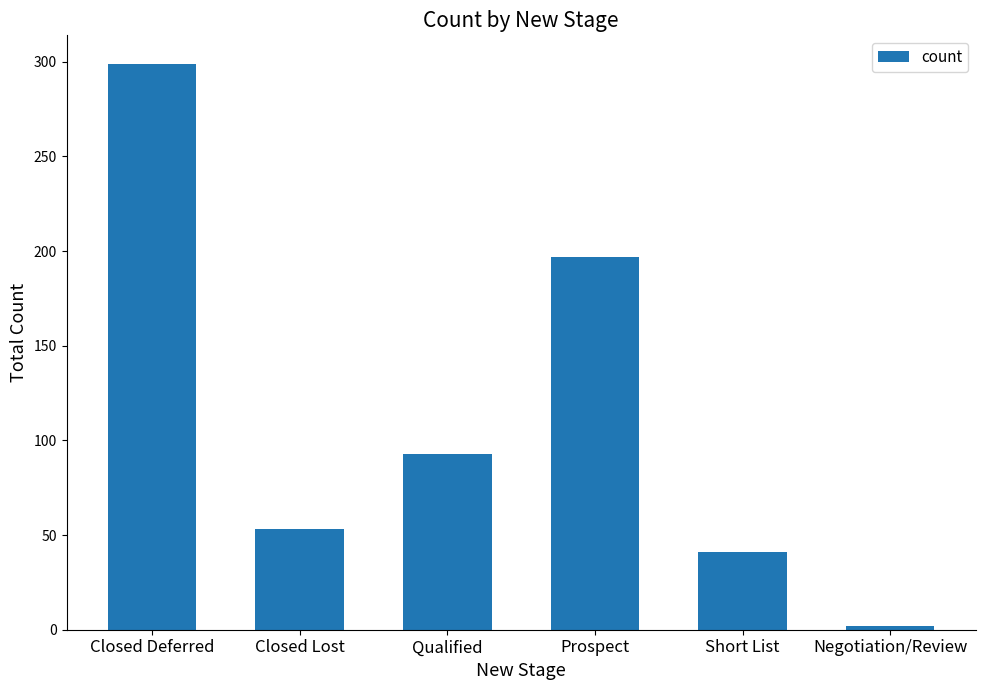

Reading right to left, extract all data points from this chart.

Negotiation/Review=2	Short List=41	Prospect=197	Qualified=93	Closed Lost=53	Closed Deferred=299